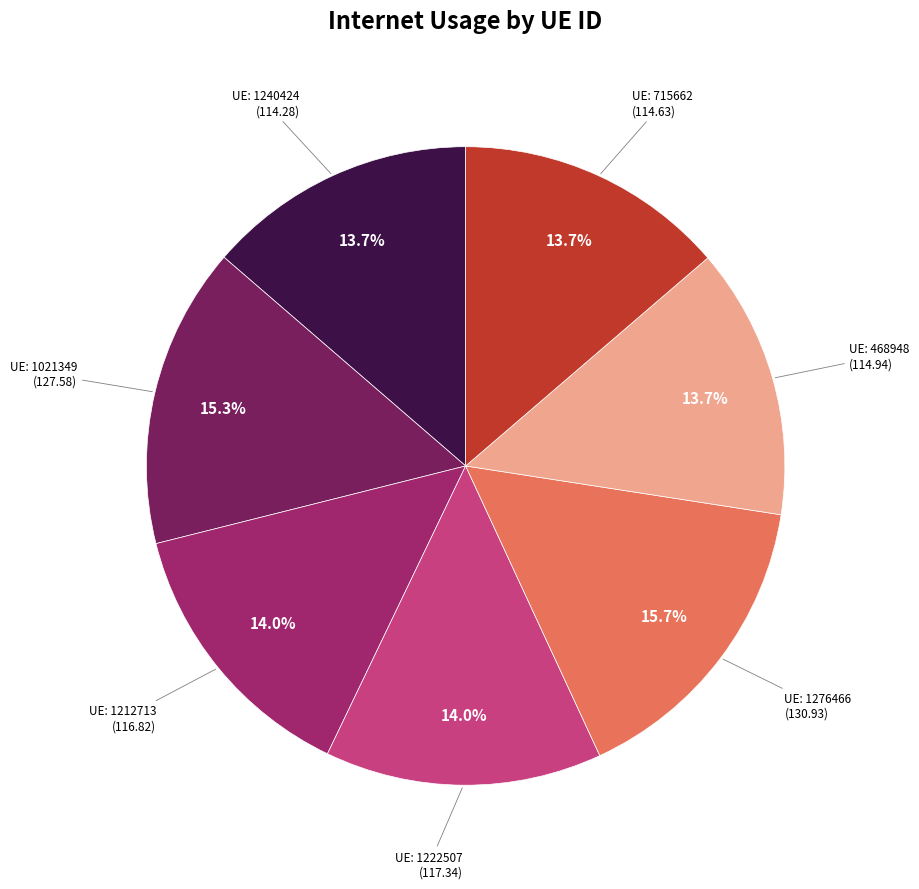

Does any single category account for the majority?

No